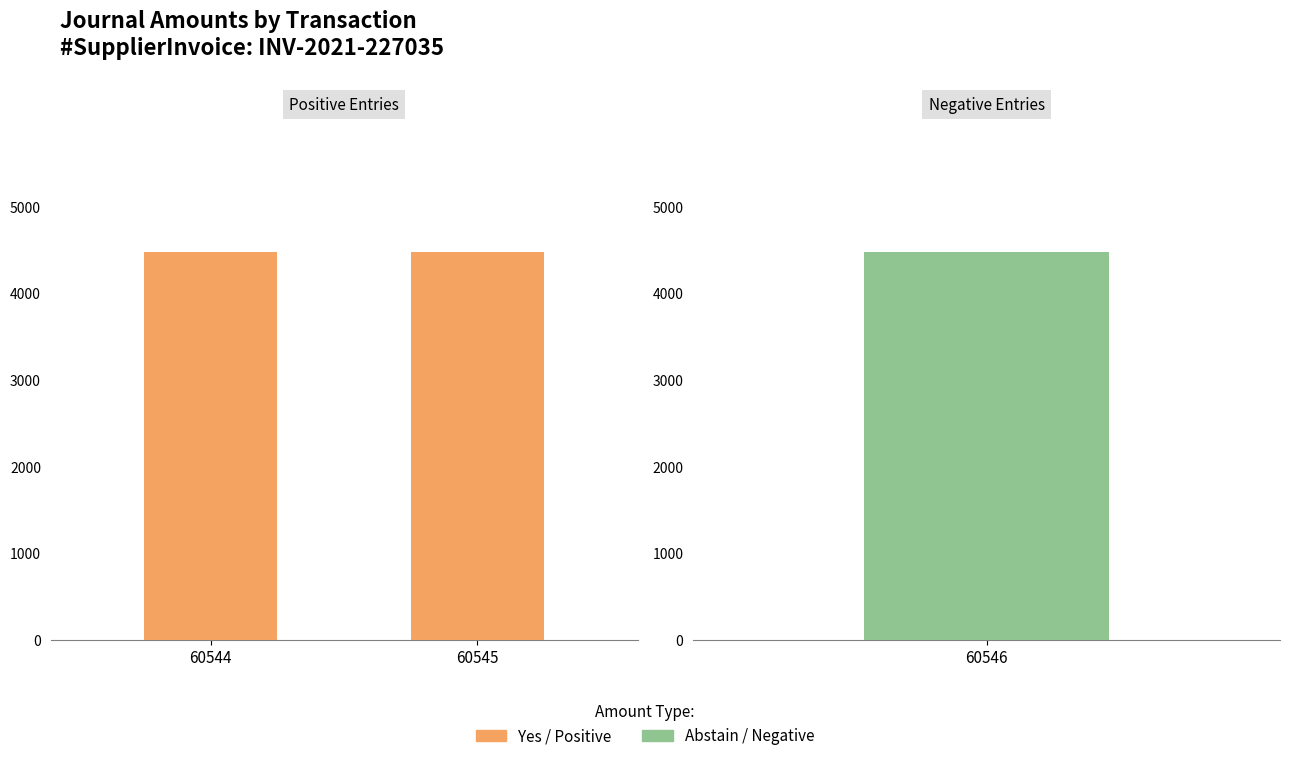

How many data points are above 4482?

2